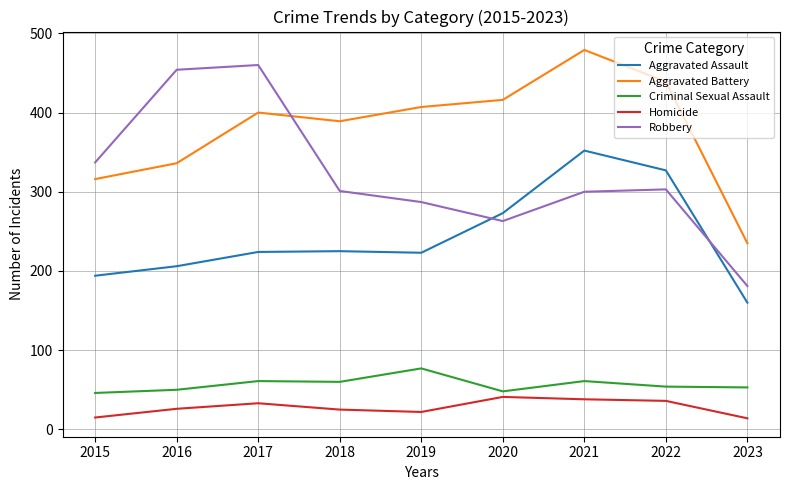

Rank the series at 2017 from highest to lowest value.

Robbery, Aggravated Battery, Aggravated Assault, Criminal Sexual Assault, Homicide